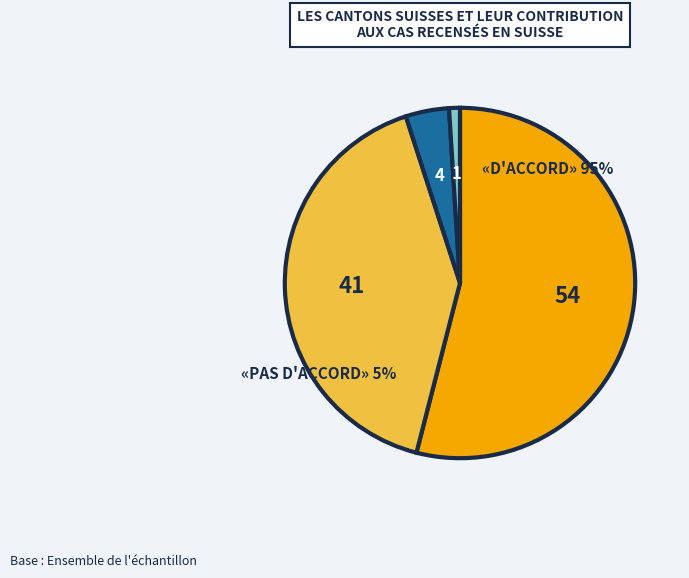

Is there a majority slice in this chart?

Yes